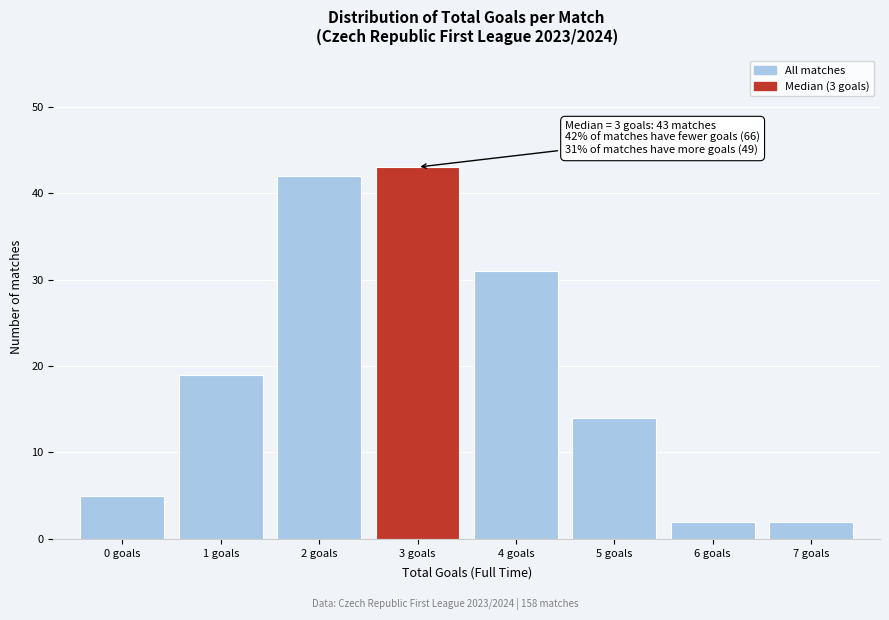

Over which range of the x-axis is the bar tallest?

2.5 to 3.5